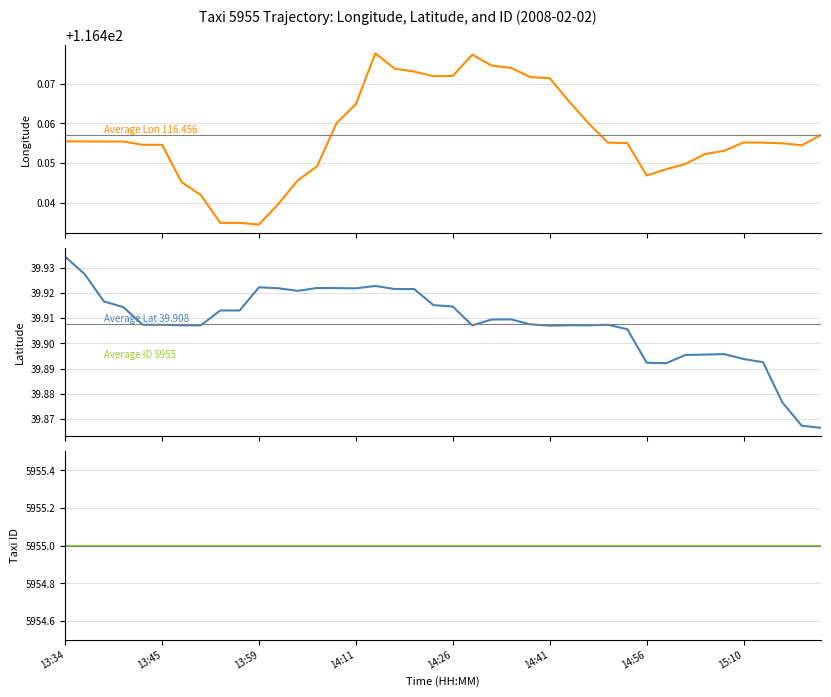

The Longitude series shows 25.6 at 32. True or false?

False